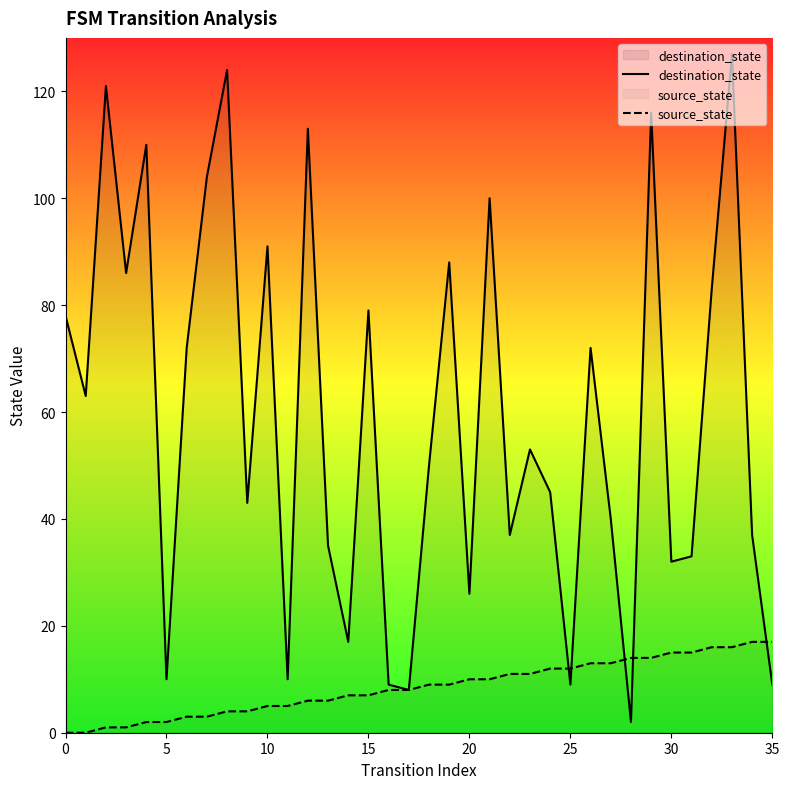

What is the total value across all series at 9?

47